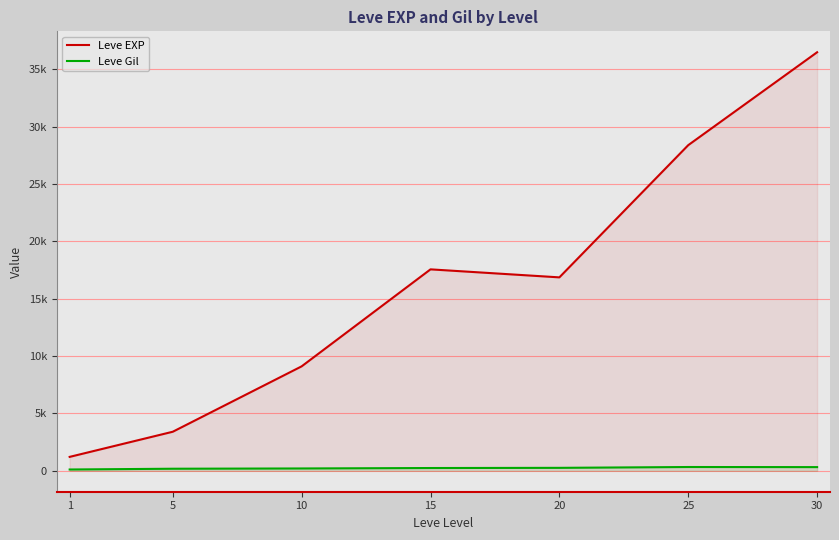

How many data points in Leve EXP are less than 16865?

3